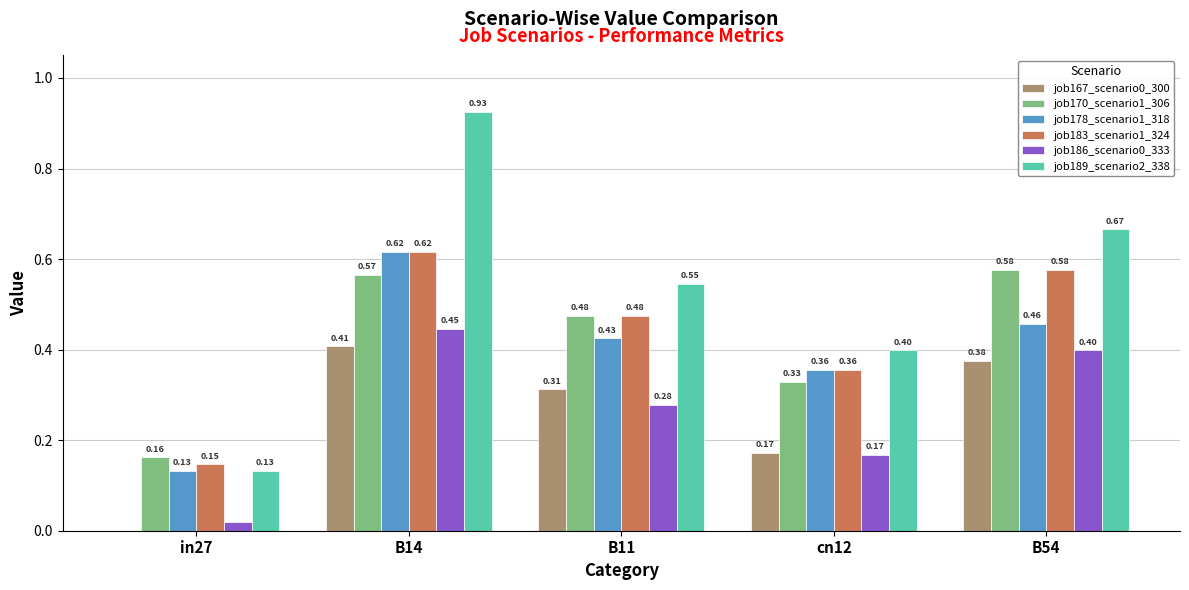

What is the sum of the job186_scenario0_333 values at cn12 and B11?

0.4